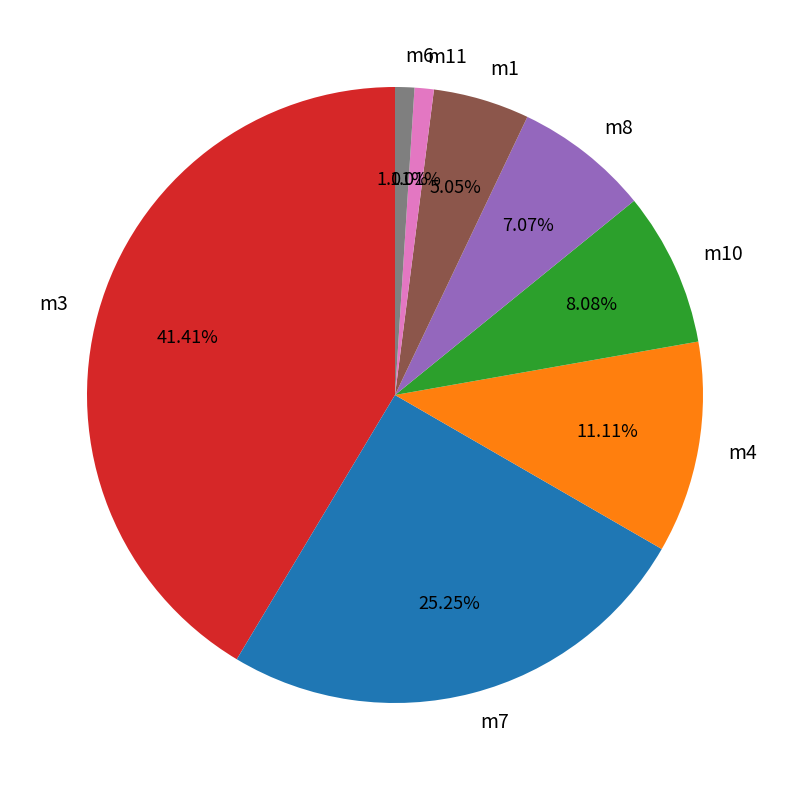

How many slices are in this pie chart?

8